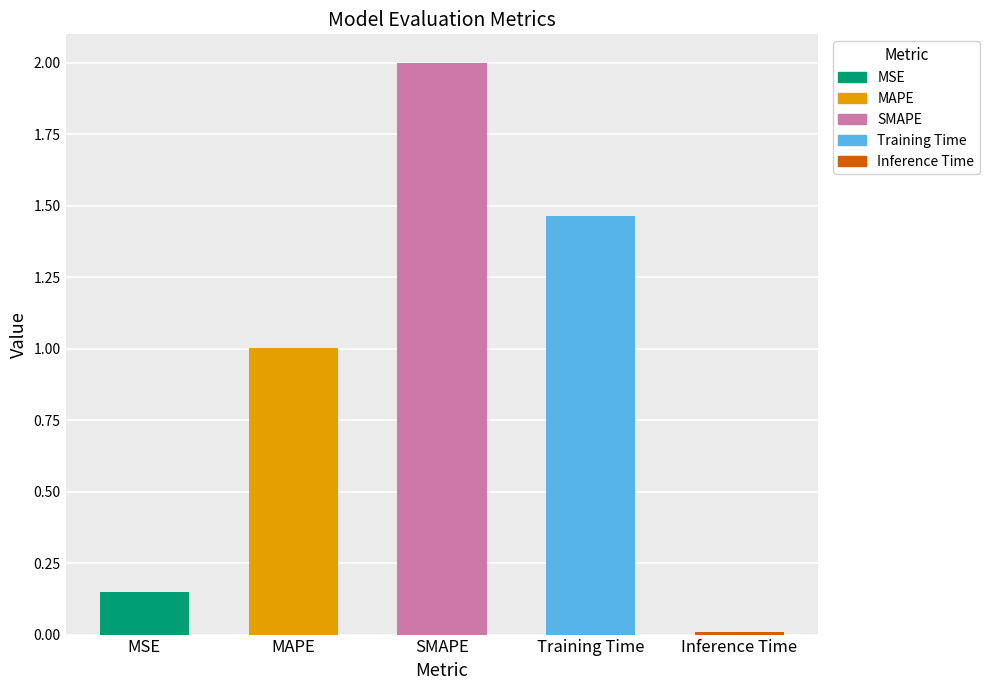

Is it true that the value at MSE is 0.2?

True